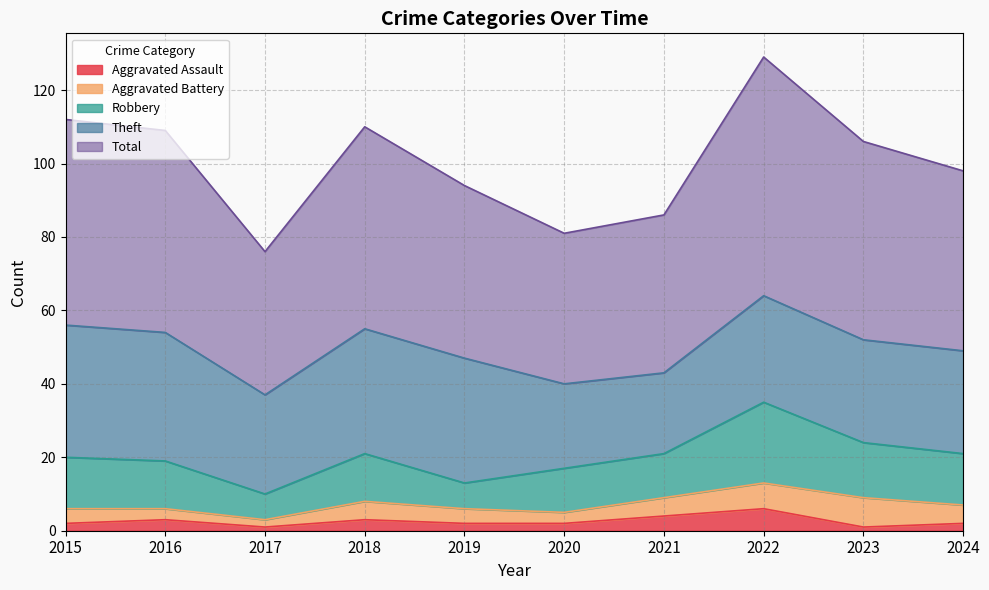

The Robbery series shows 12 at 2019. True or false?

False